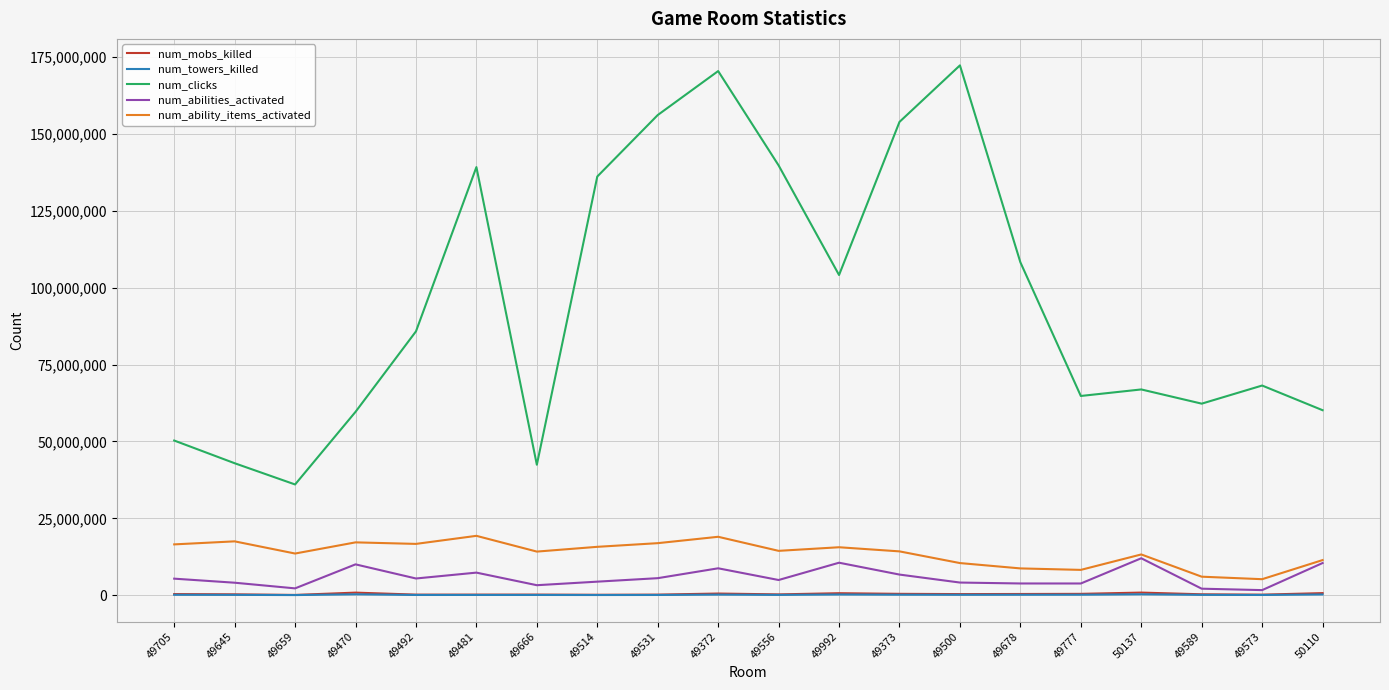

What is the sum of all num_abilities_activated values?

116265929